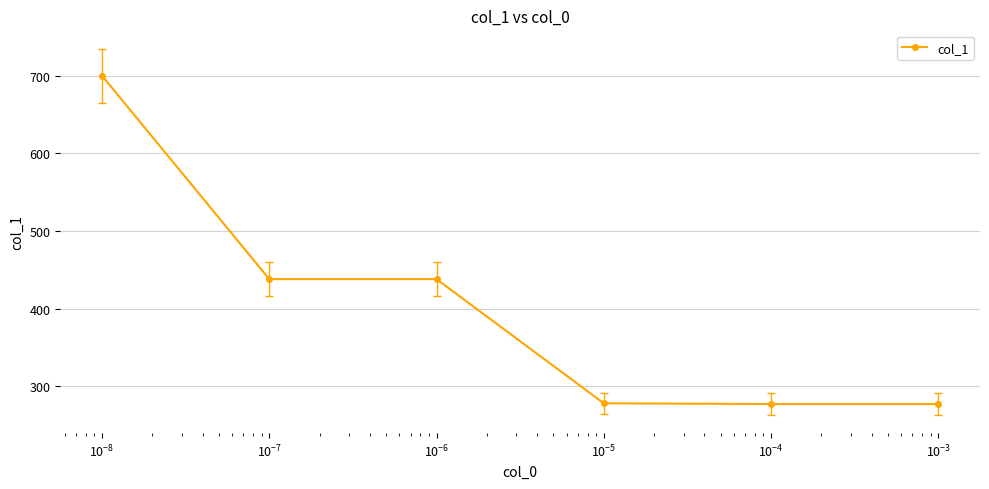

What is the difference between the maximum and minimum values?

423